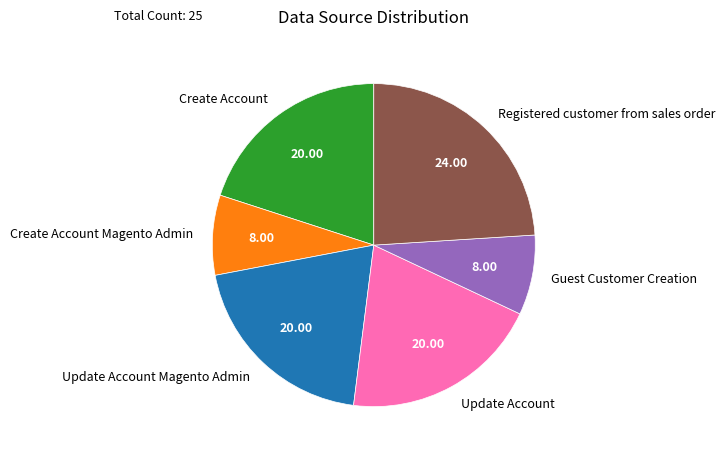

Is the sum of Update Account and Update Account Magento Admin greater than half?

No